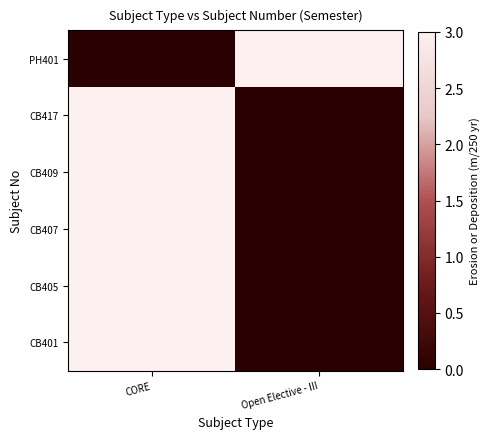

What is the difference between the highest and lowest values at Open Elective - III?

3